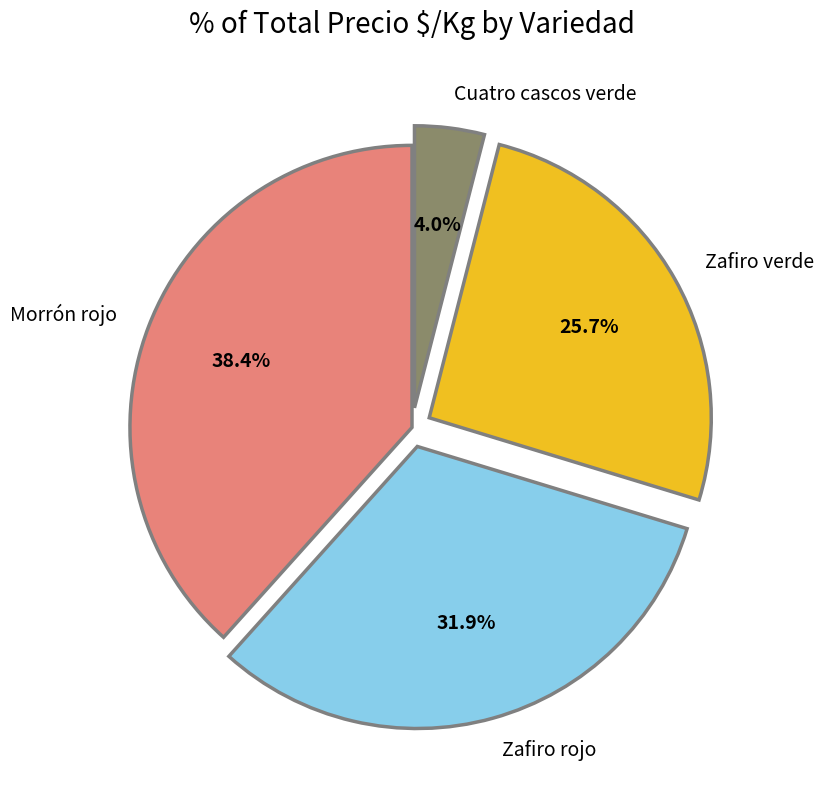

How many slices are in this pie chart?

4